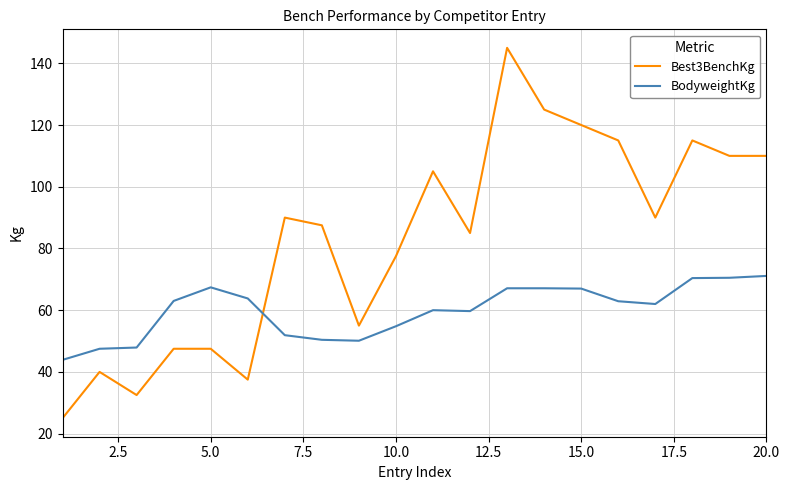

What is the maximum value for BodyweightKg?

71.1